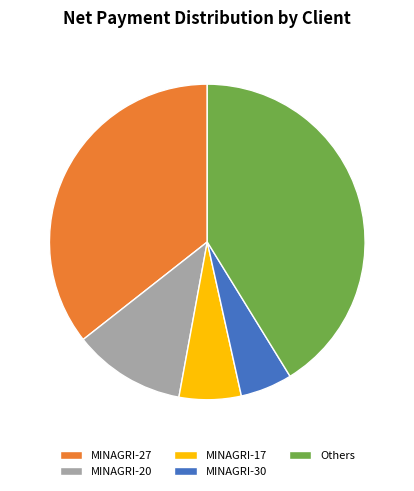

Which has a higher value, MINAGRI-30 or MINAGRI-27?

MINAGRI-27